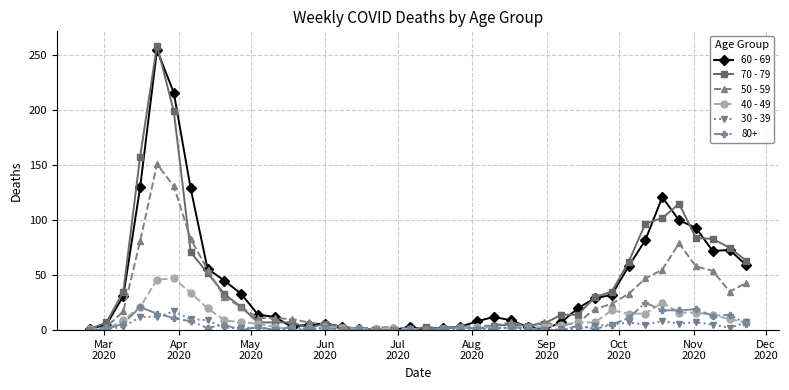

What is the greatest value displayed?

259